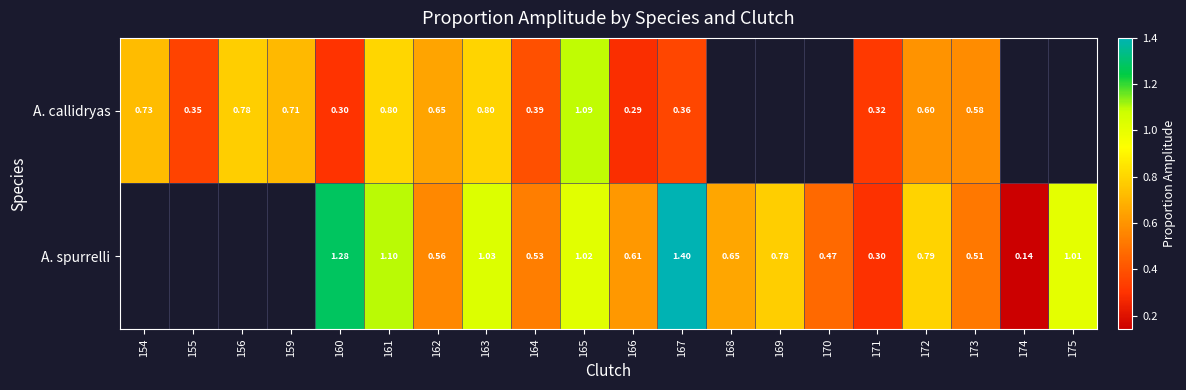

At how many categories does at least one series exceed 1?

6